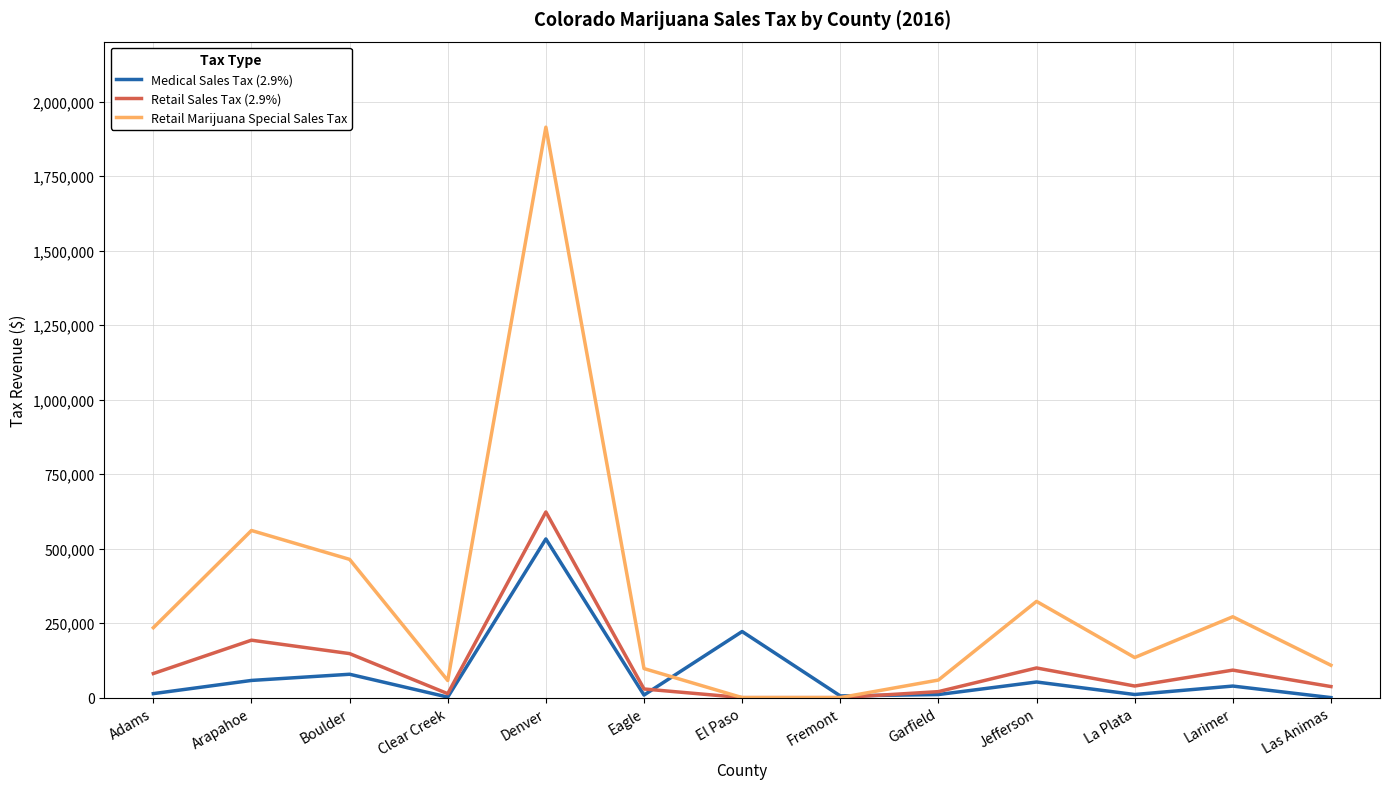

How many lines are shown in the chart?

3